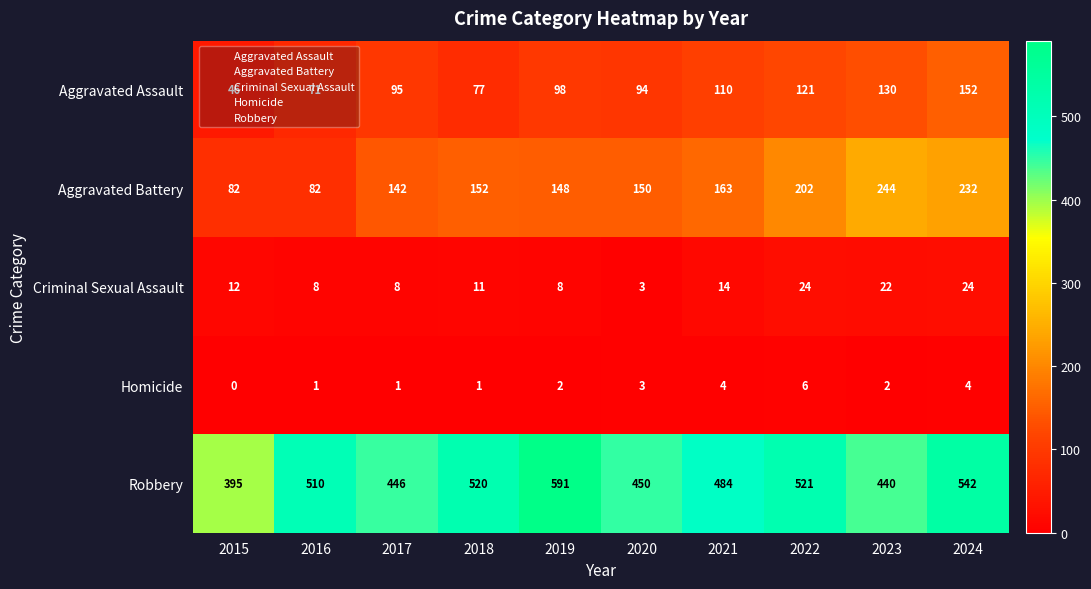

Read the Robbery value at 2020.

450